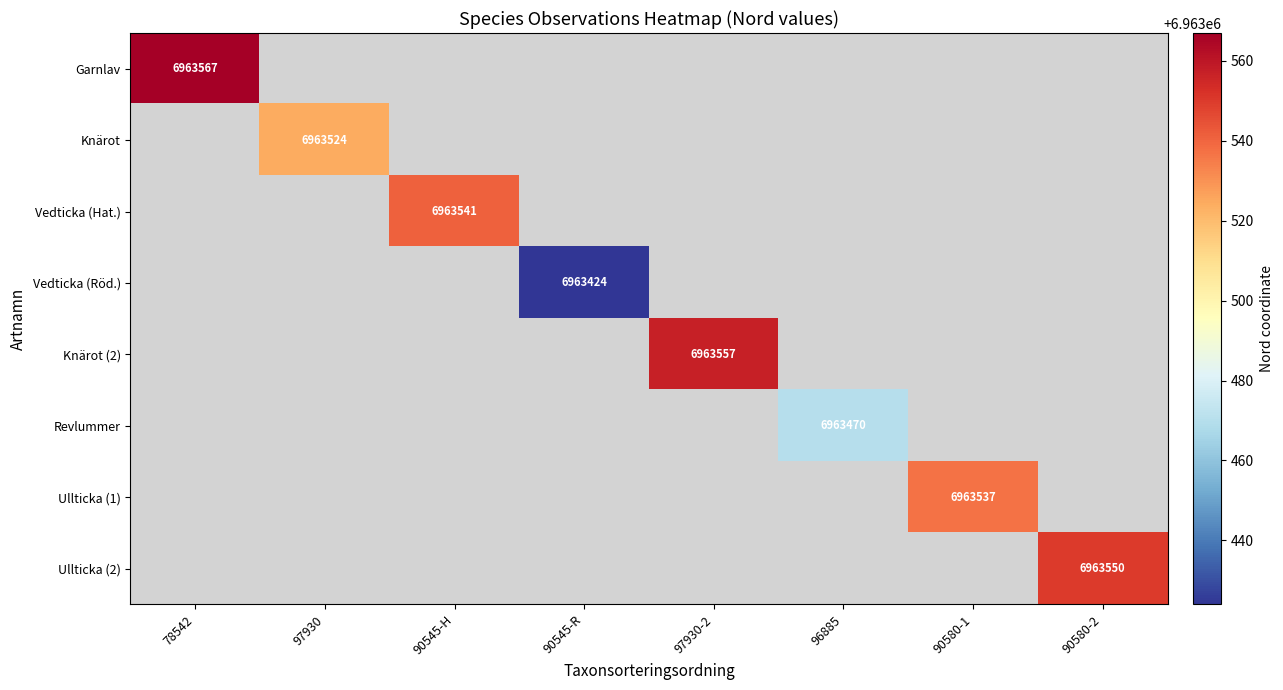

What is the smallest value displayed?

6963424.0